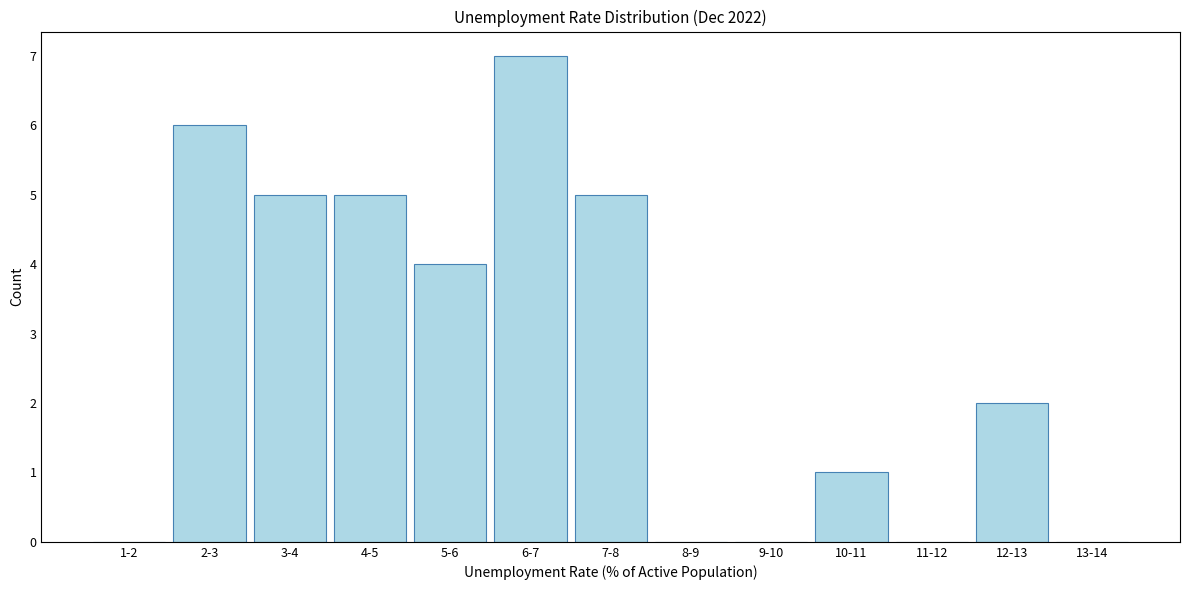

Reading right to left, transcribe all the data shown in this chart.

13-14=0	12-13=2	11-12=0	10-11=1	9-10=0	8-9=0	7-8=5	6-7=7	5-6=4	4-5=5	3-4=5	2-3=6	1-2=0